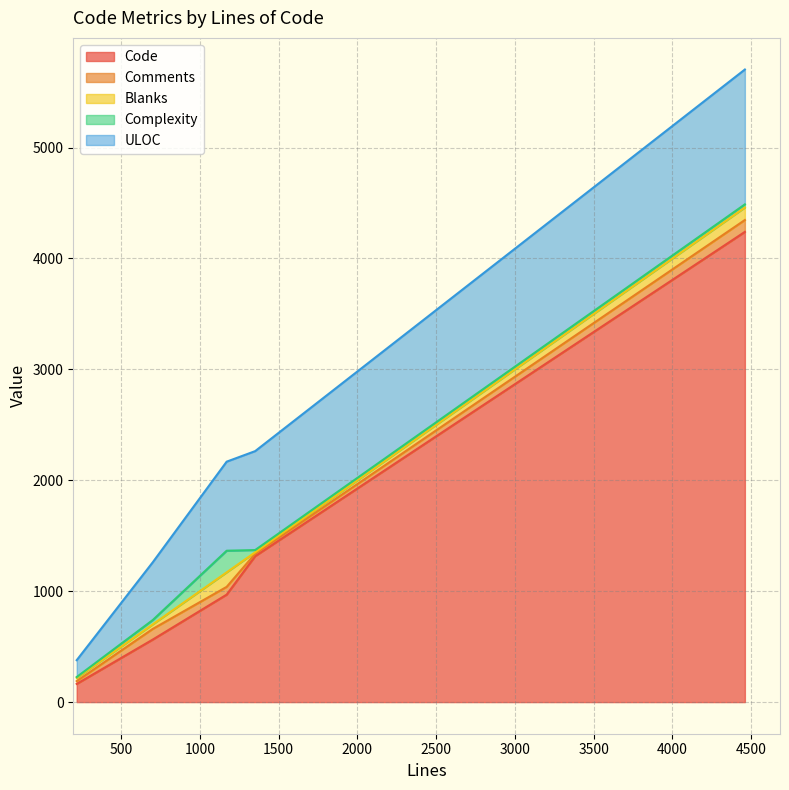

At which category is the sum across all series the highest?

4460